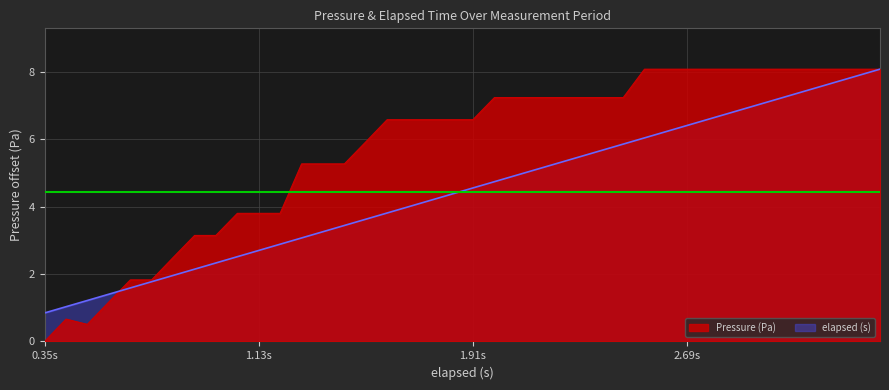

Which series has the largest total across all categories?

Pressure (Pa)